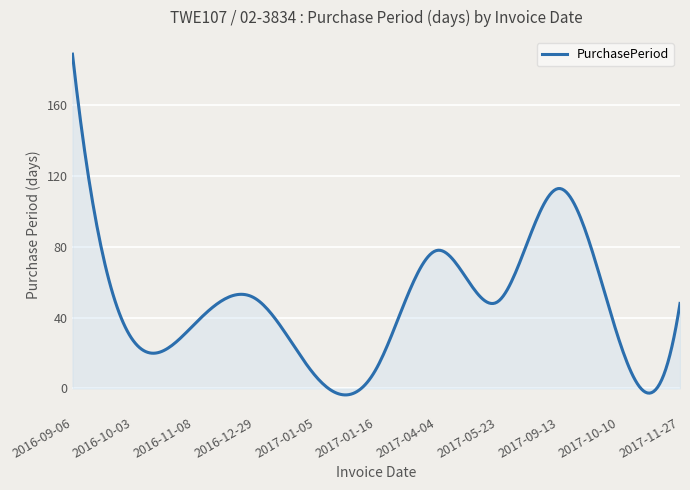

What is the greatest value displayed?

189.0